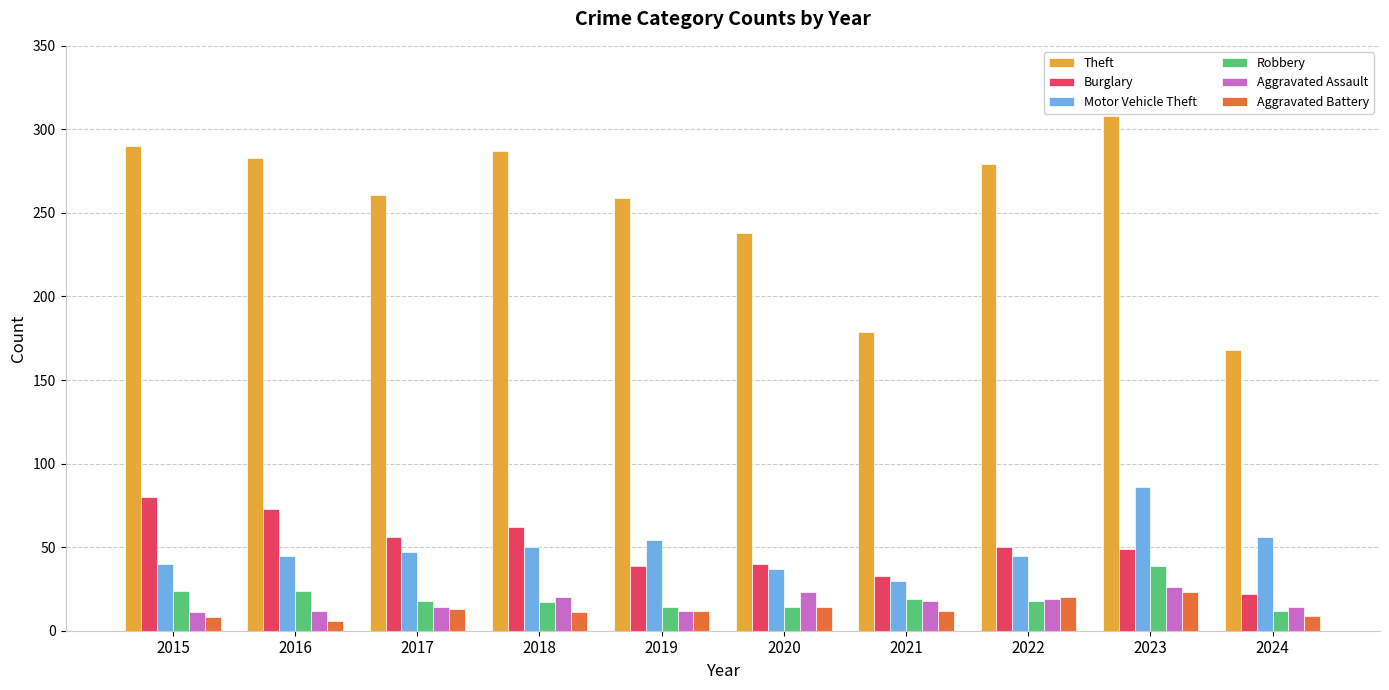

Is it true that Aggravated Battery equals 12 at 2021?

True